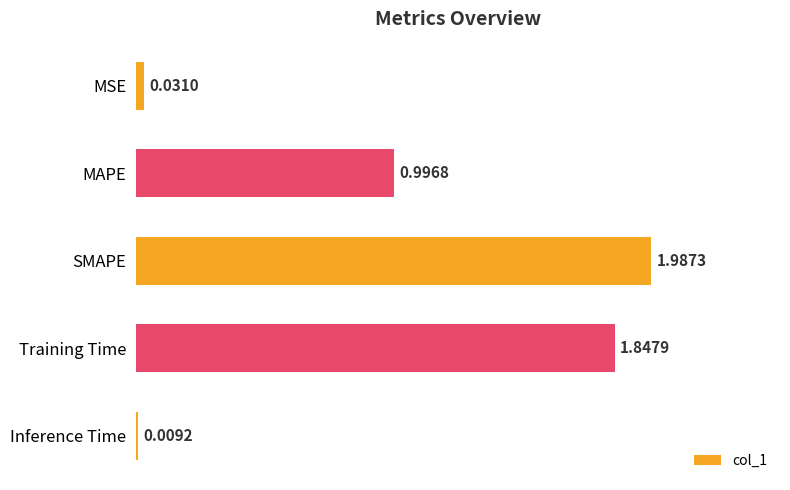

What is the label of the 1st bar from the bottom?

Inference Time